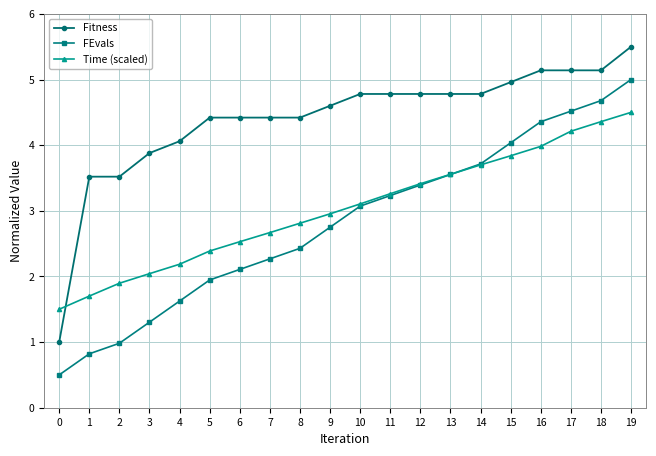

Rank the series by their maximum value, from lowest to highest.

Time (scaled), FEvals, Fitness